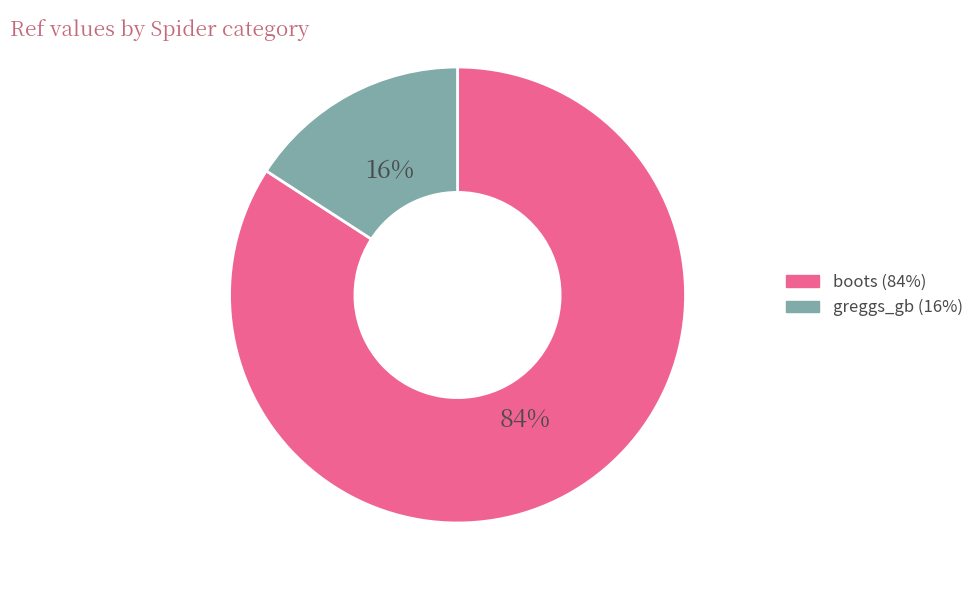

What is the majority slice?

boots